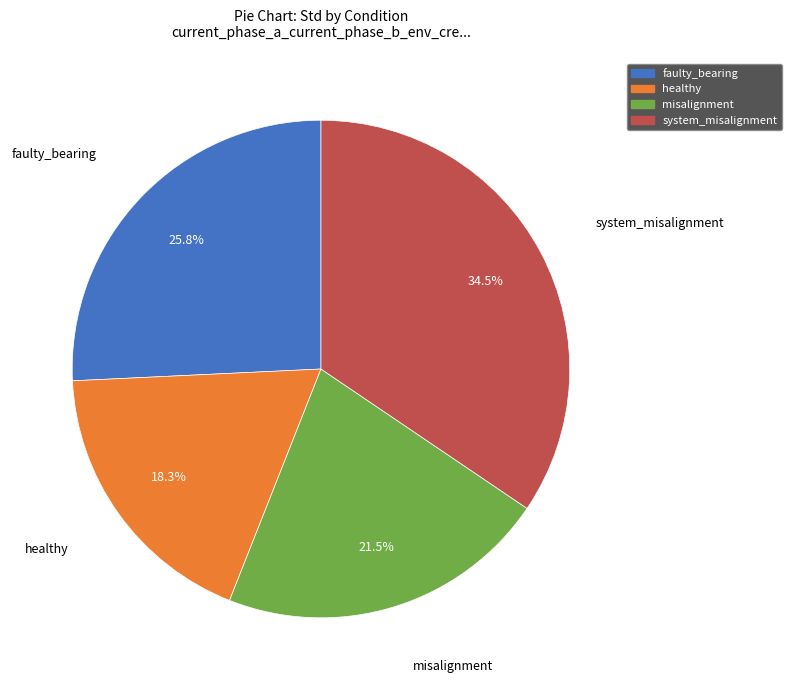

How much of the chart is everything except faulty_bearing?

74.2%